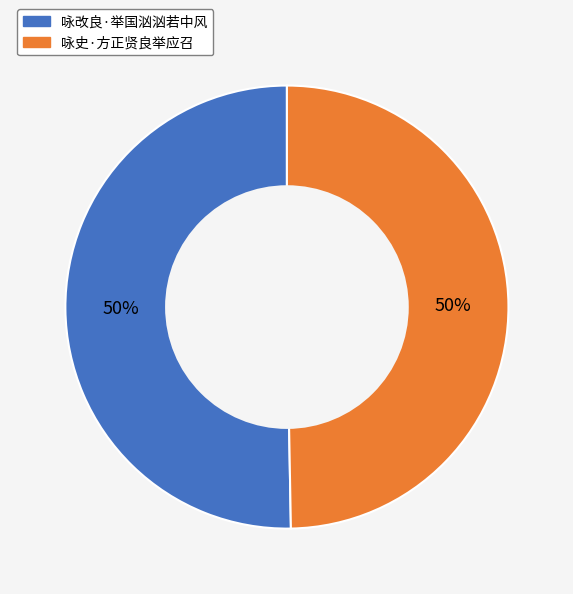

The 咏史·方正贤良举应召 slice represents 50% of the pie. True or false?

True